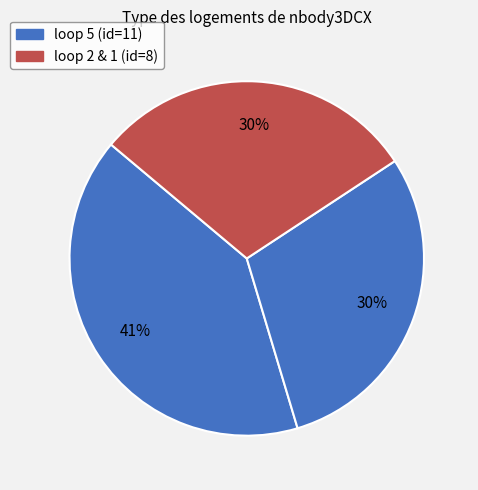

Count the number of slices in the pie.

3